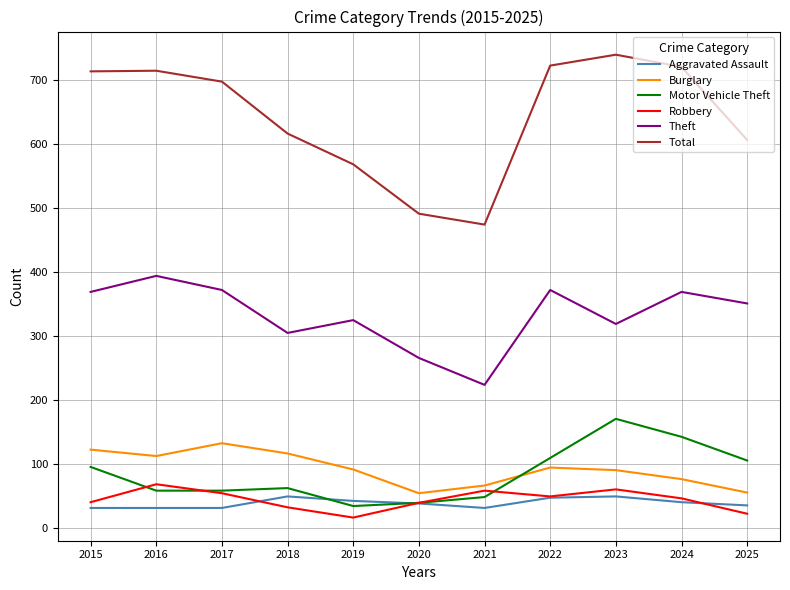

What is the total value across all series at 2015?

1374